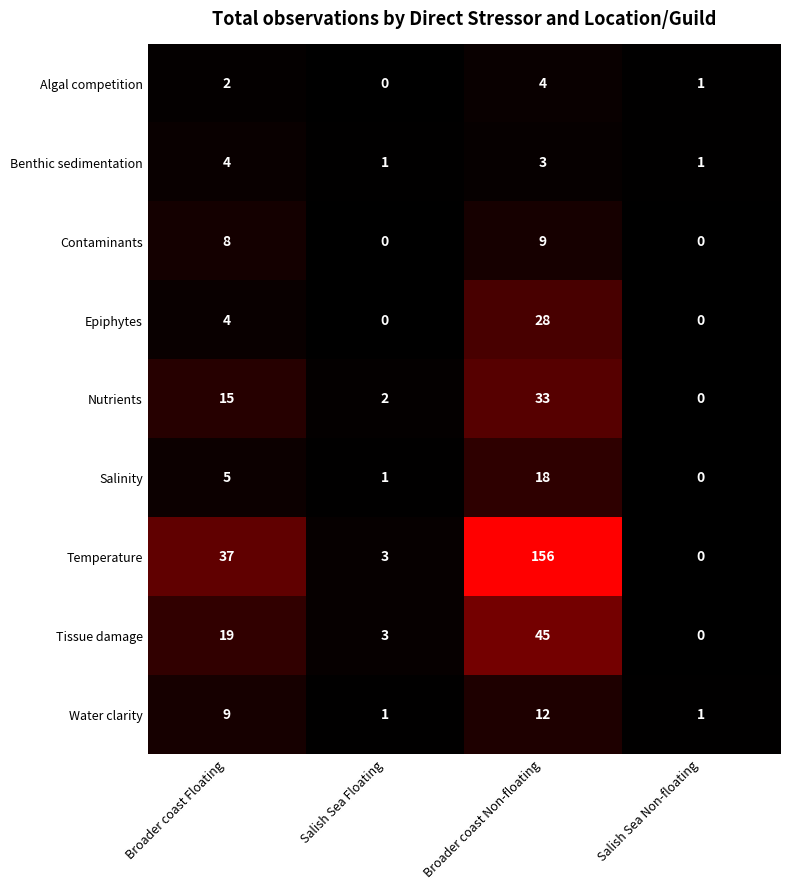

What is the total value across all series at Salish Sea Floating?

11